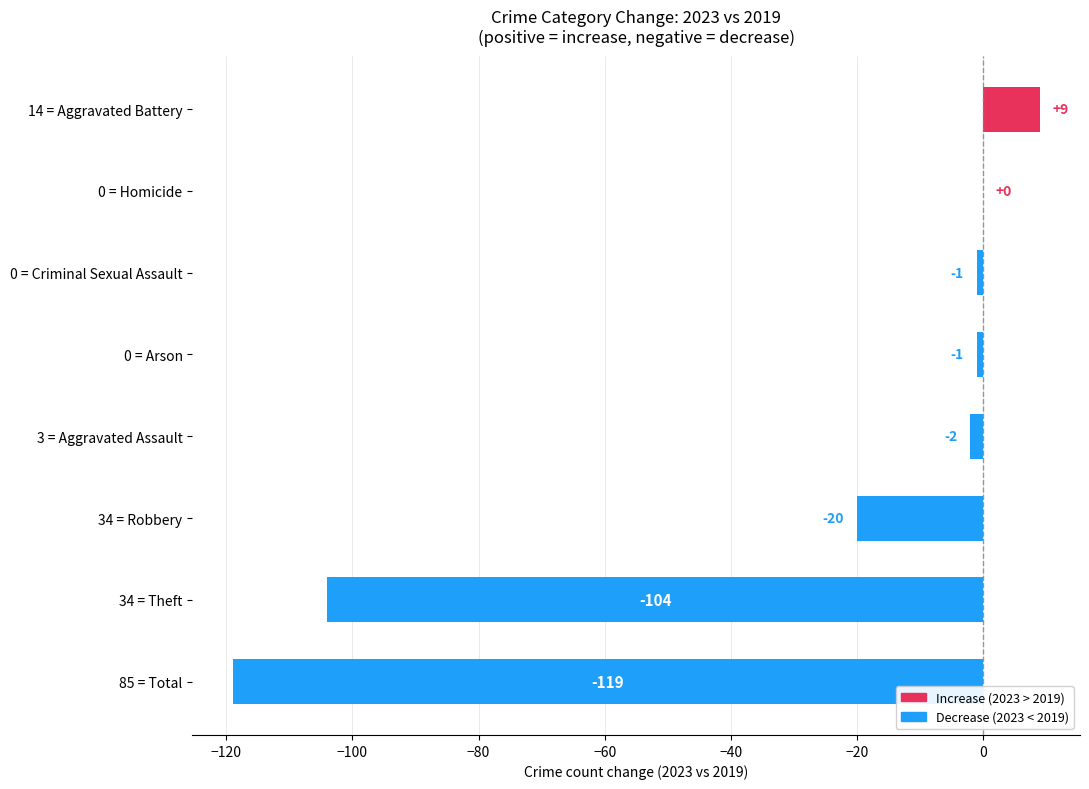

Where is the data nearest to the value -55?

34 = Robbery